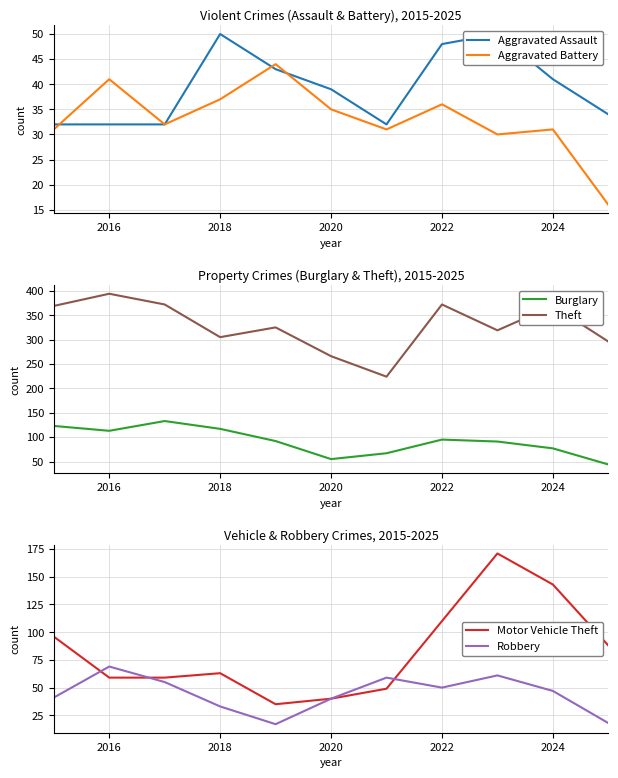

List the series in order of their peak value, highest first.

Theft, Motor Vehicle Theft, Burglary, Robbery, Aggravated Assault, Aggravated Battery